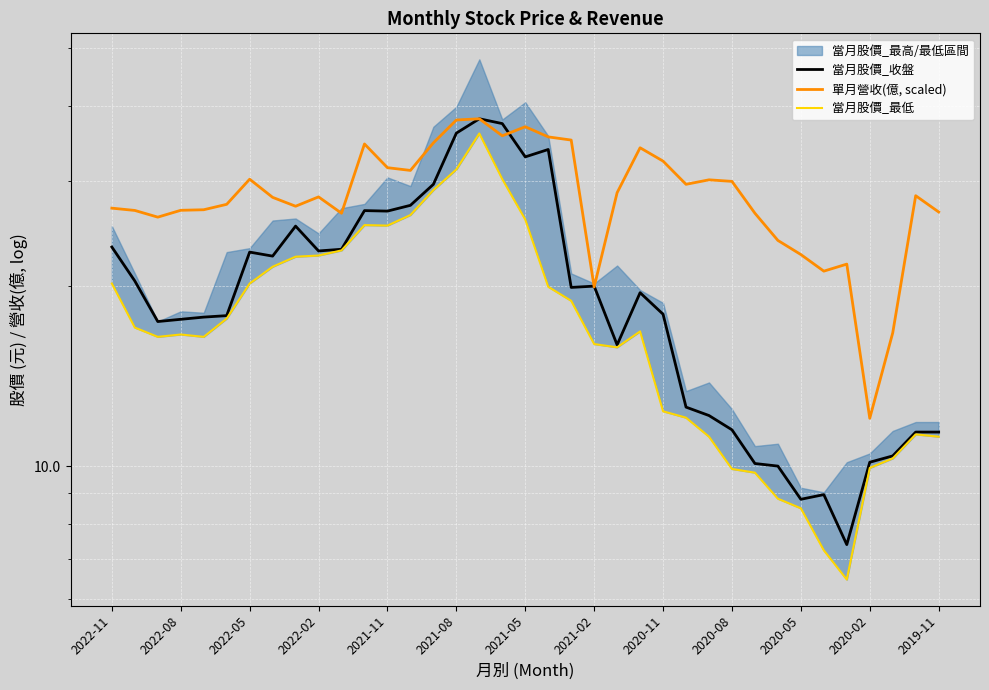

List the series in order of their overall mean, lowest first.

當月股價_最低, 當月股價_收盤, 單月營收(億, scaled)